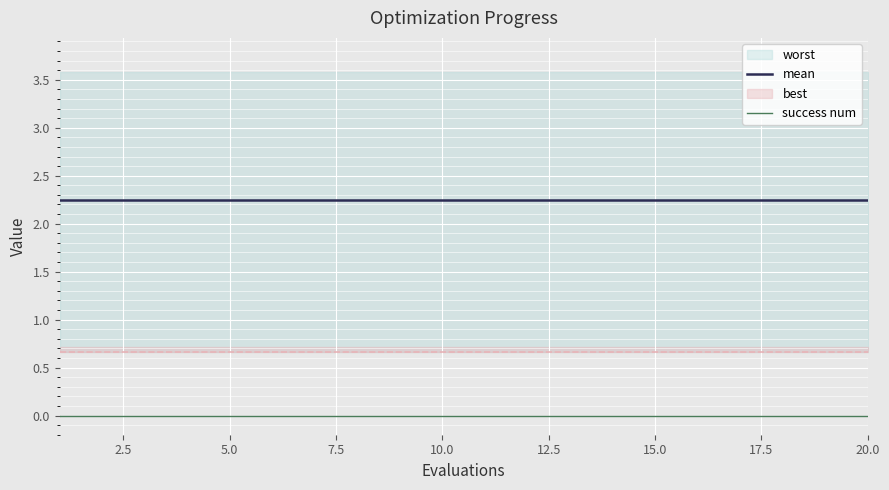

True or false: success num and mean cross at least once.

False